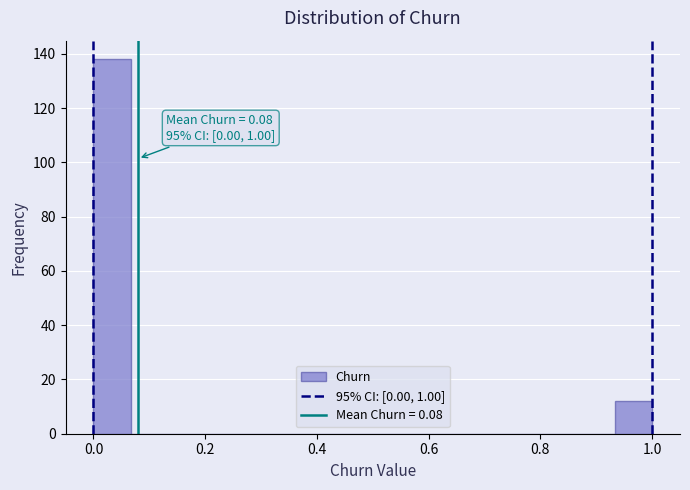

Read against the x-axis, roughly where is the centre of the tallest bar?

0.04